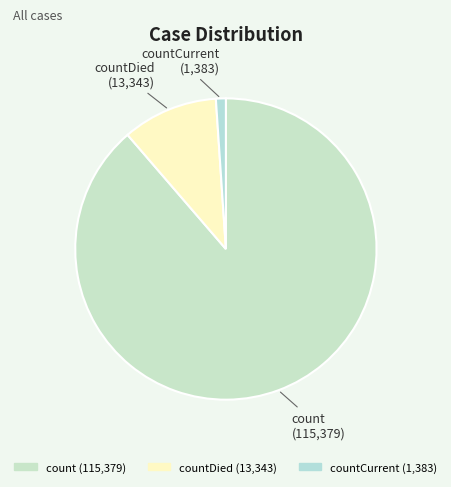

How many slices are in this pie chart?

3